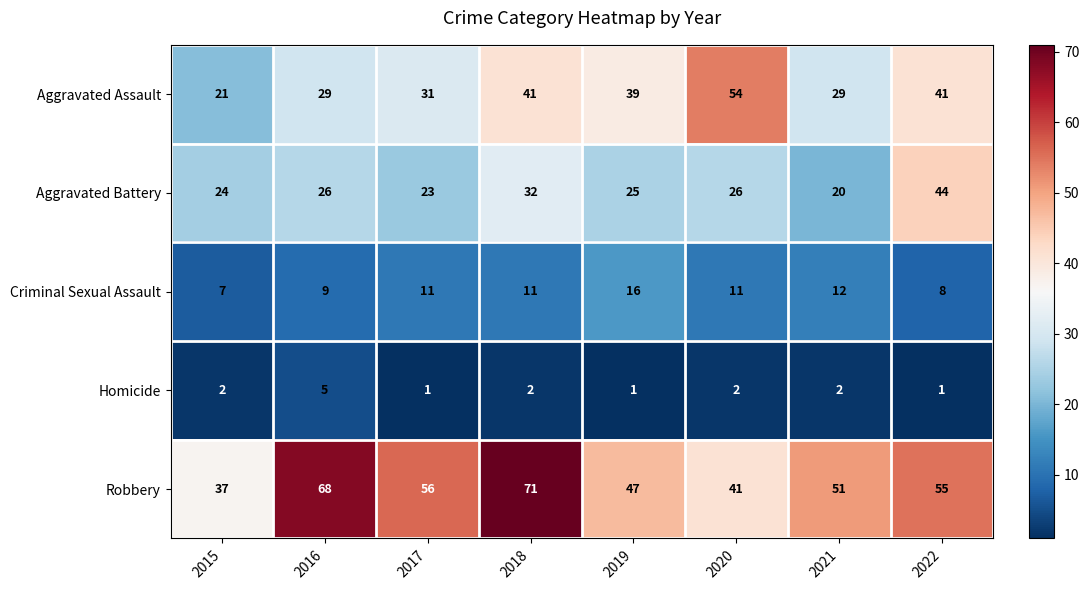

At which label is Aggravated Battery closest to 32?

2018